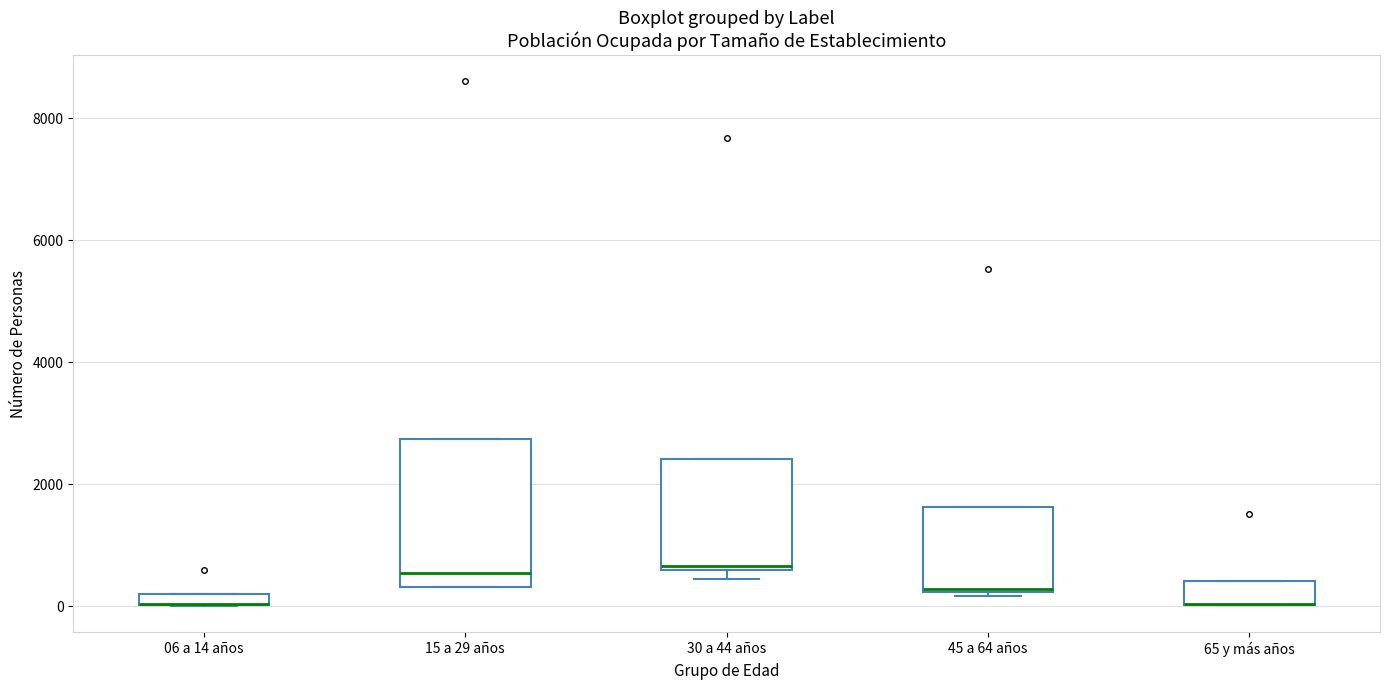

Where is the upper edge of the box for 30 a 44 años on the y-axis? The values are not printed on the chart, so give them approximately, as read against the axis.

2400